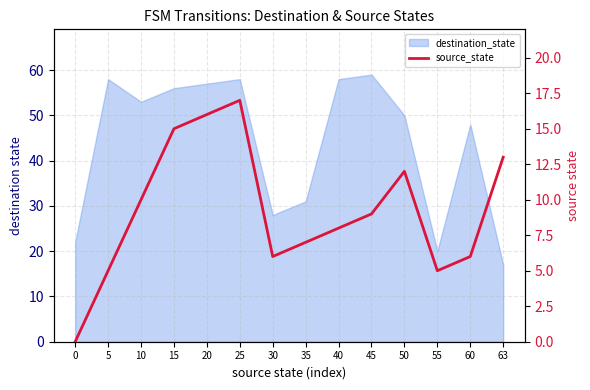

True or false: there are more than 0 points higher than both neighbors.

True